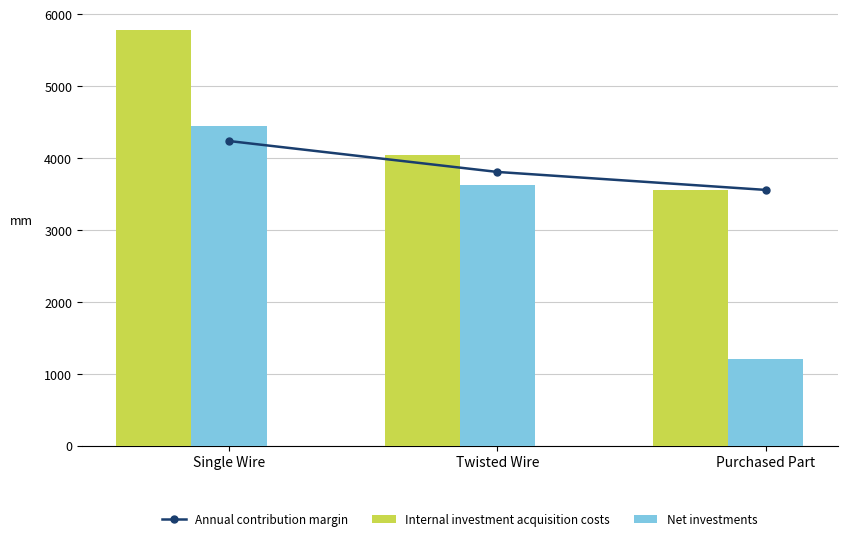

What is the difference between the maximum and minimum values in the Internal investment acquisition costs series?

2220